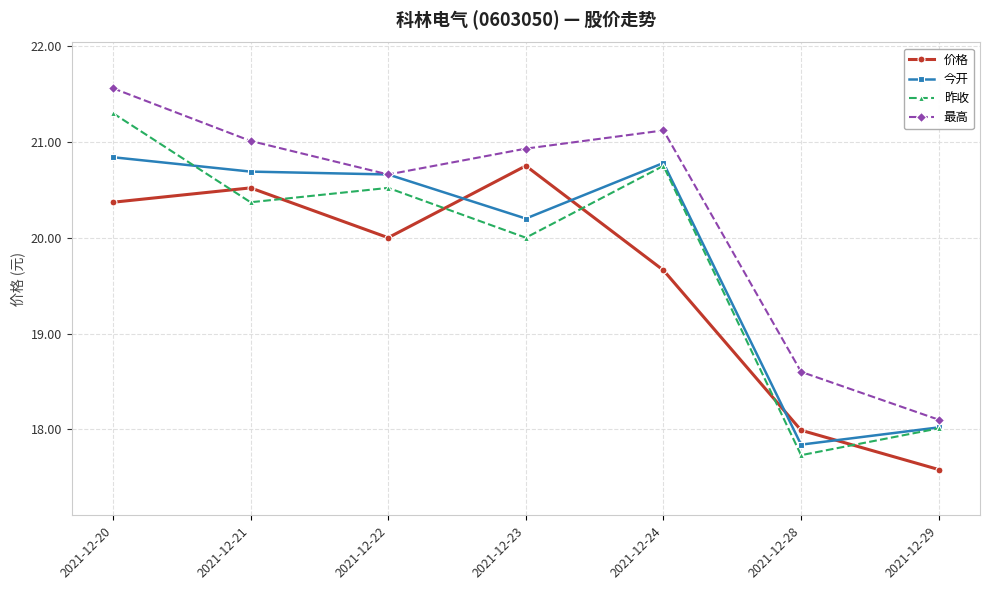

What is the spread (max minus min) of values at 2021-12-28?

0.9